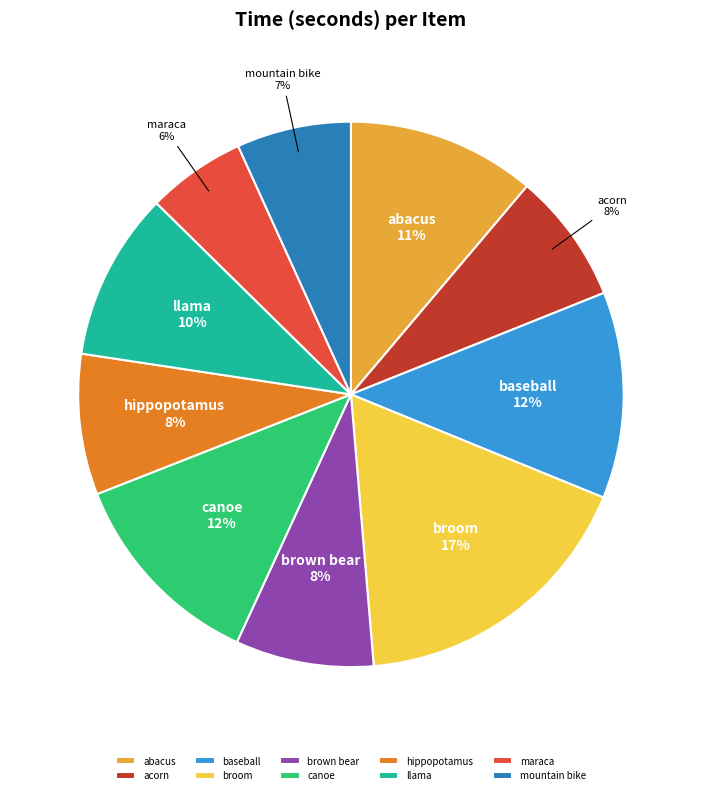

To the nearest percent, what is the difference between the acorn and abacus slice percentages?

3%